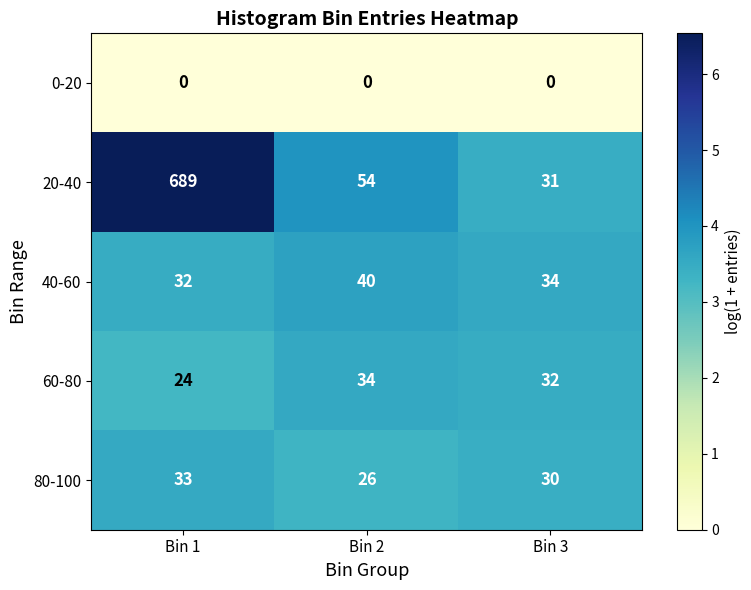

At how many categories does at least one series exceed 2?

3